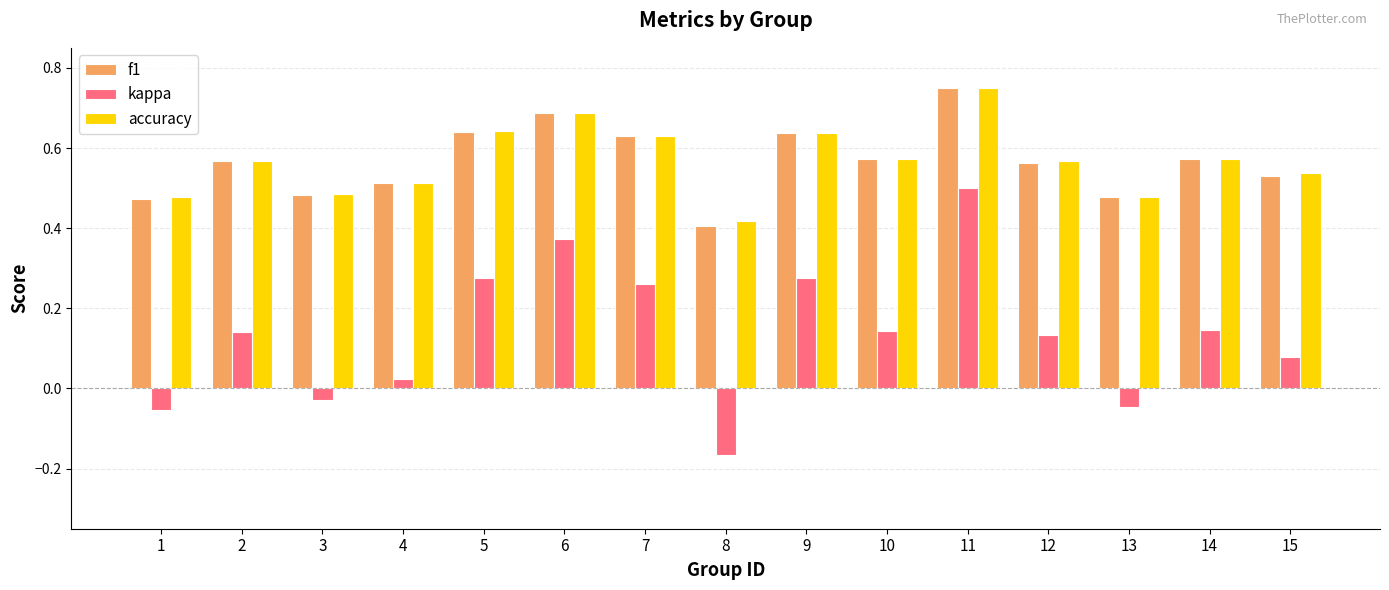

At which category is the sum across all series the highest?

11